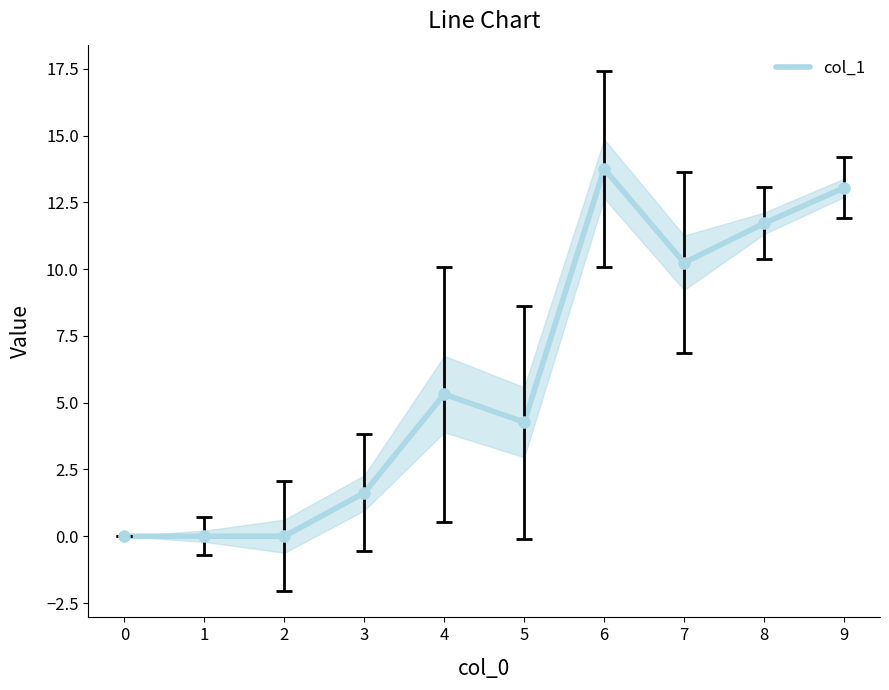

True or false: the data shows 7.4 at 9.

False